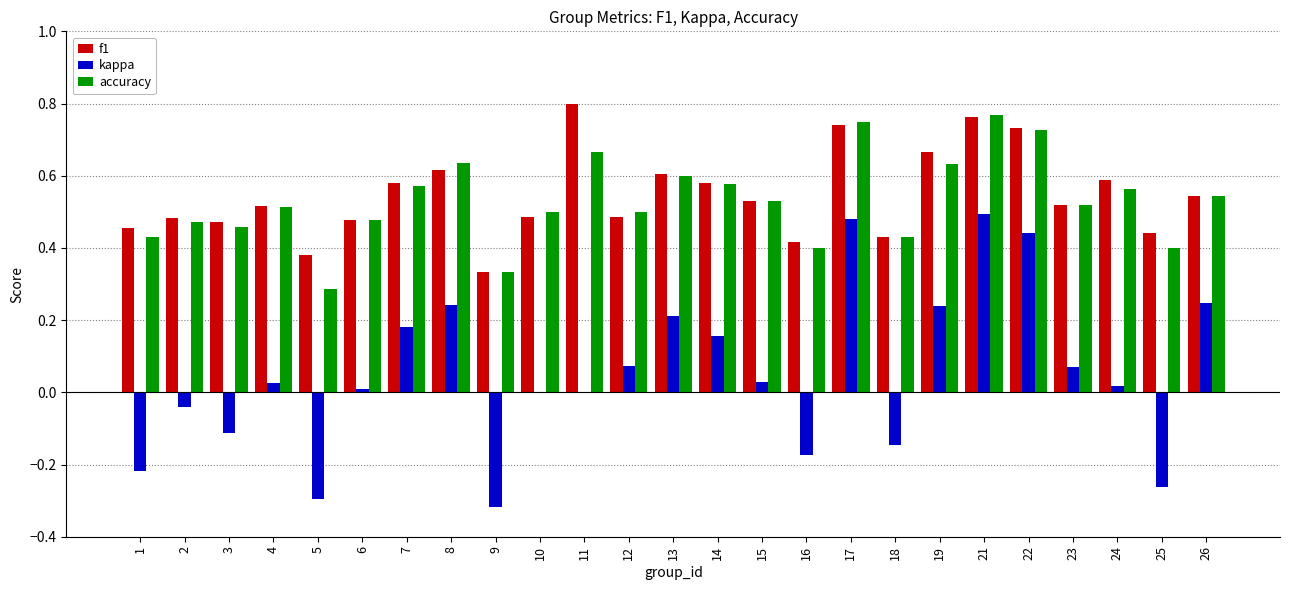

Between 3 and 7, which series saw the biggest shift?

kappa